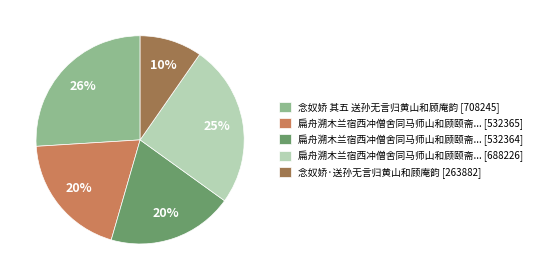

How many slices are in this pie chart?

5